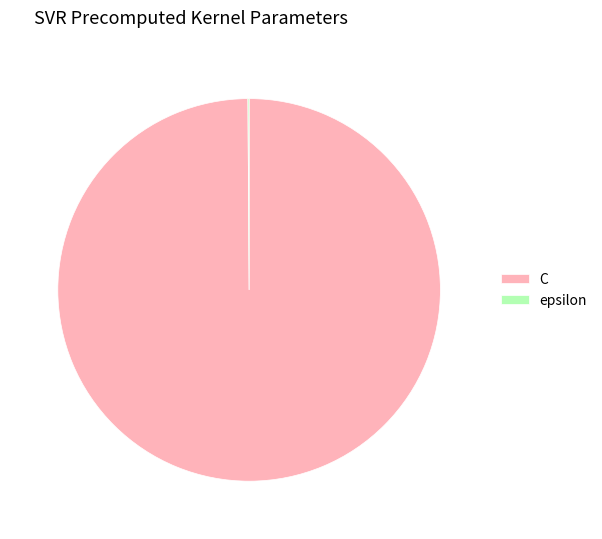

What is the largest slice in the pie chart?

C